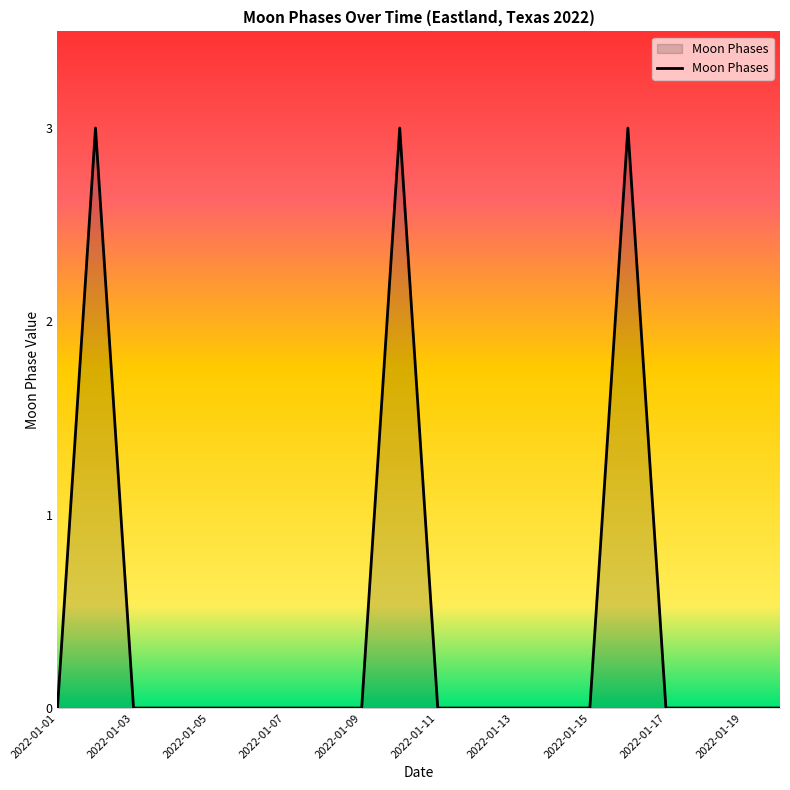

What is the maximum value shown in the chart?

3